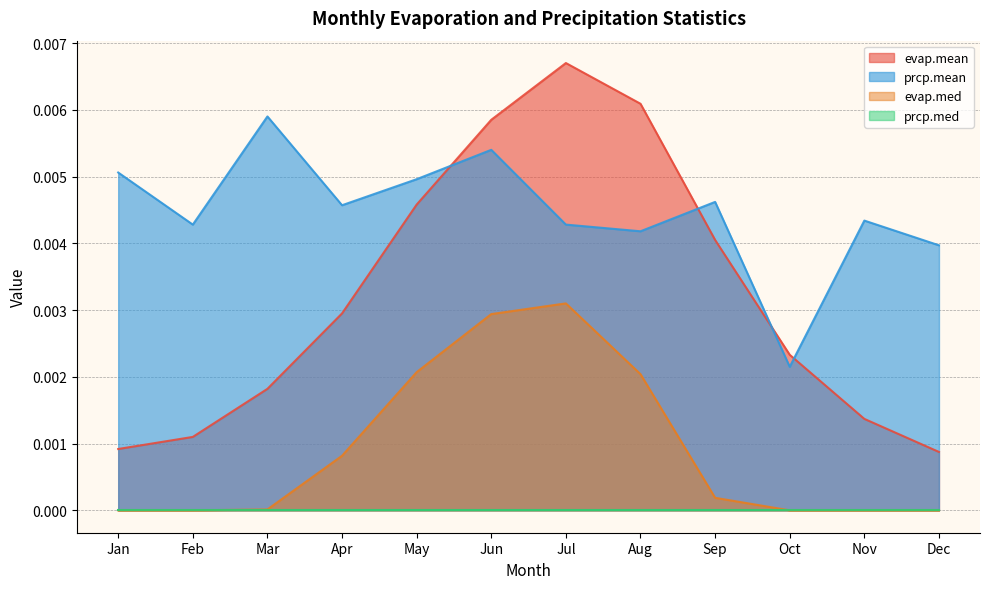

Which label corresponds to the largest value in the chart?

Jul